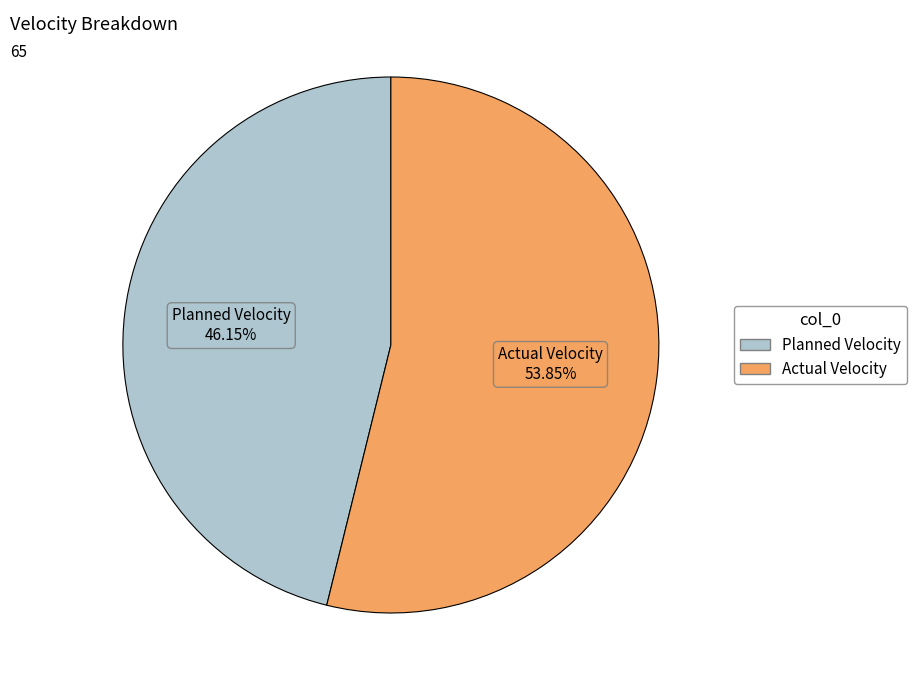

Between Planned Velocity and Actual Velocity, which is larger?

Actual Velocity